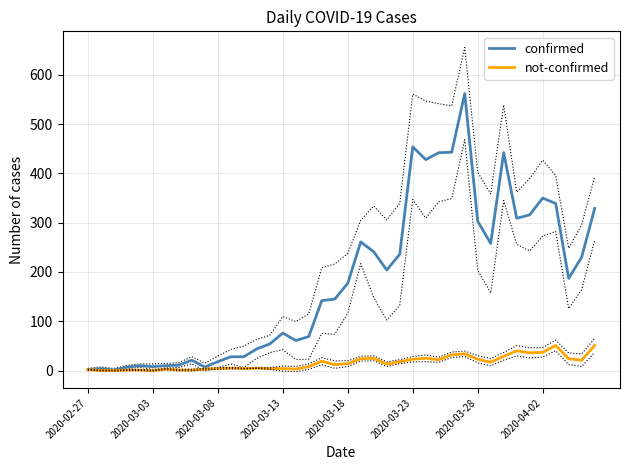

True or false: confirmed has more than 1 points higher than both neighbors.

True